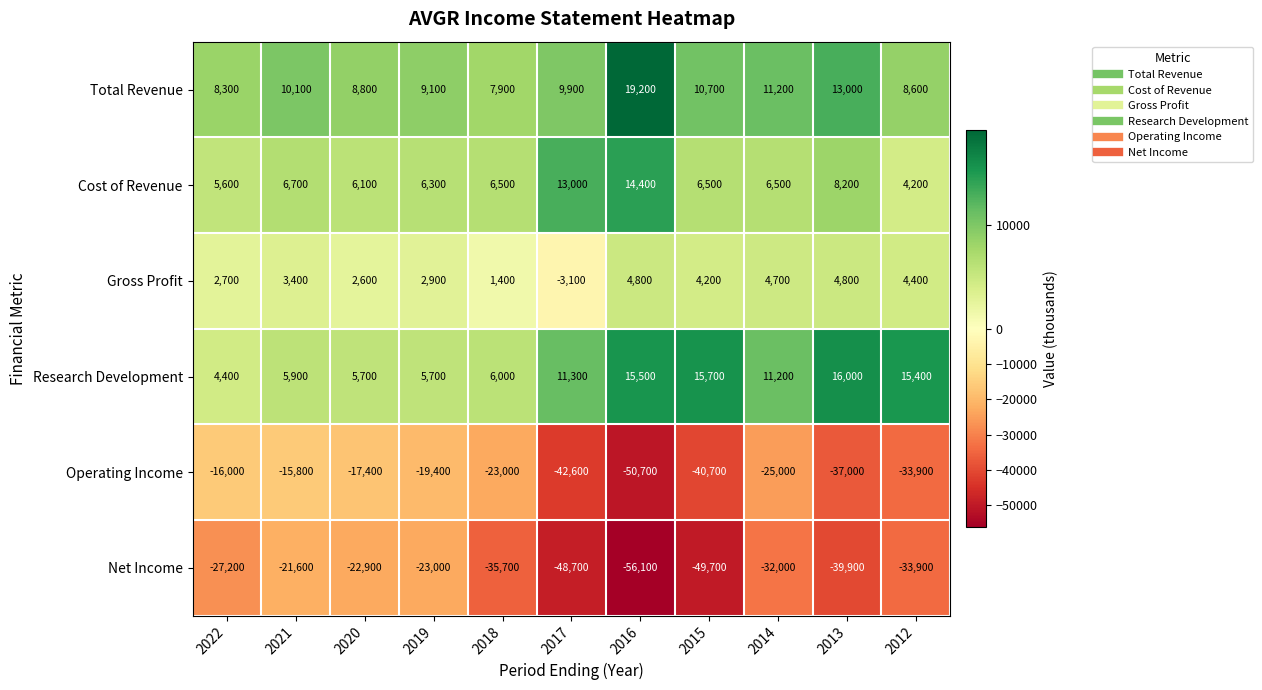

Rank the categories by Total Revenue value from lowest to highest.

2018, 2022, 2012, 2020, 2019, 2017, 2021, 2015, 2014, 2013, 2016